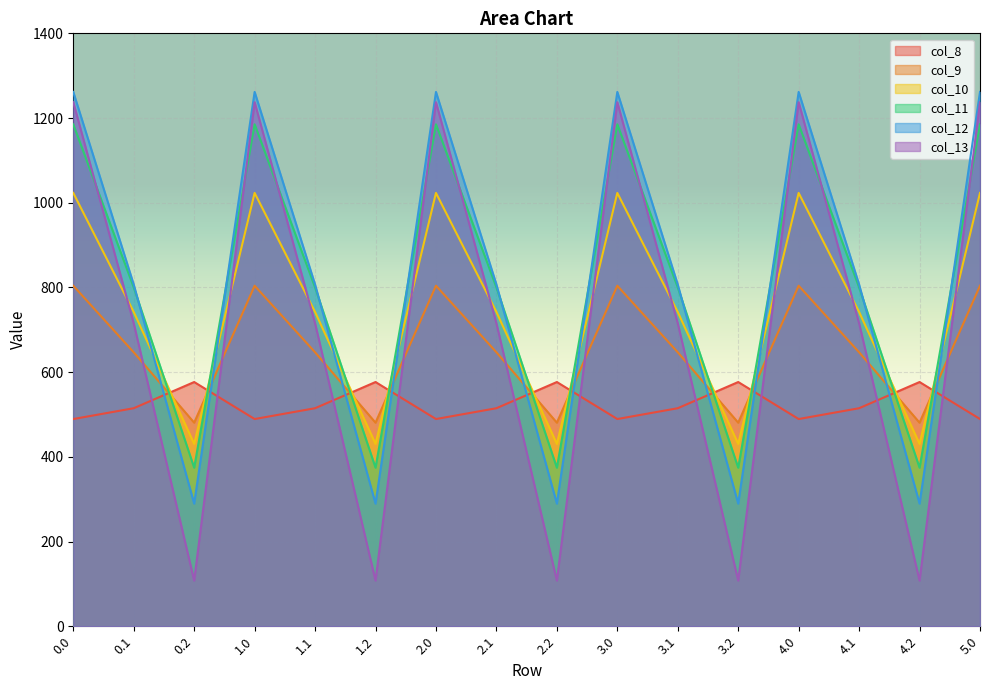

What is the total value across all series at 0.1?

4226.1